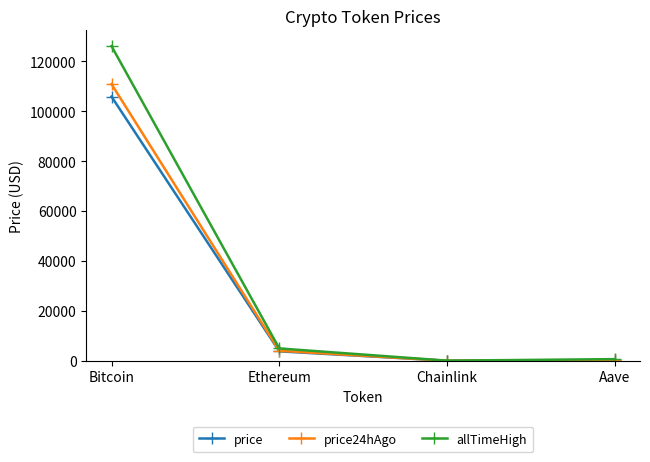

Where is the first local minimum for allTimeHigh?

Chainlink